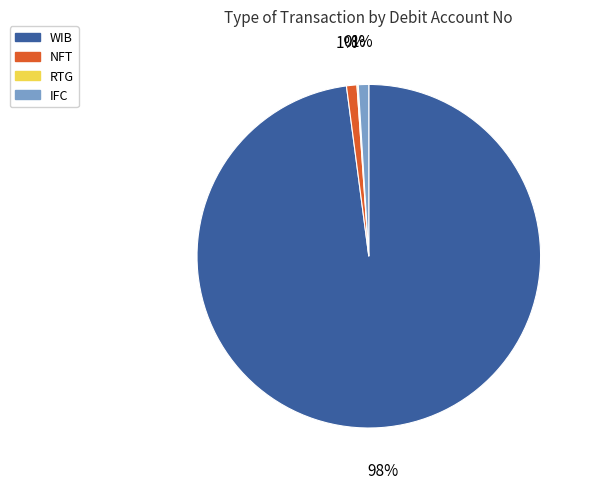

Do WIB and IFC together represent more than half of the pie?

Yes